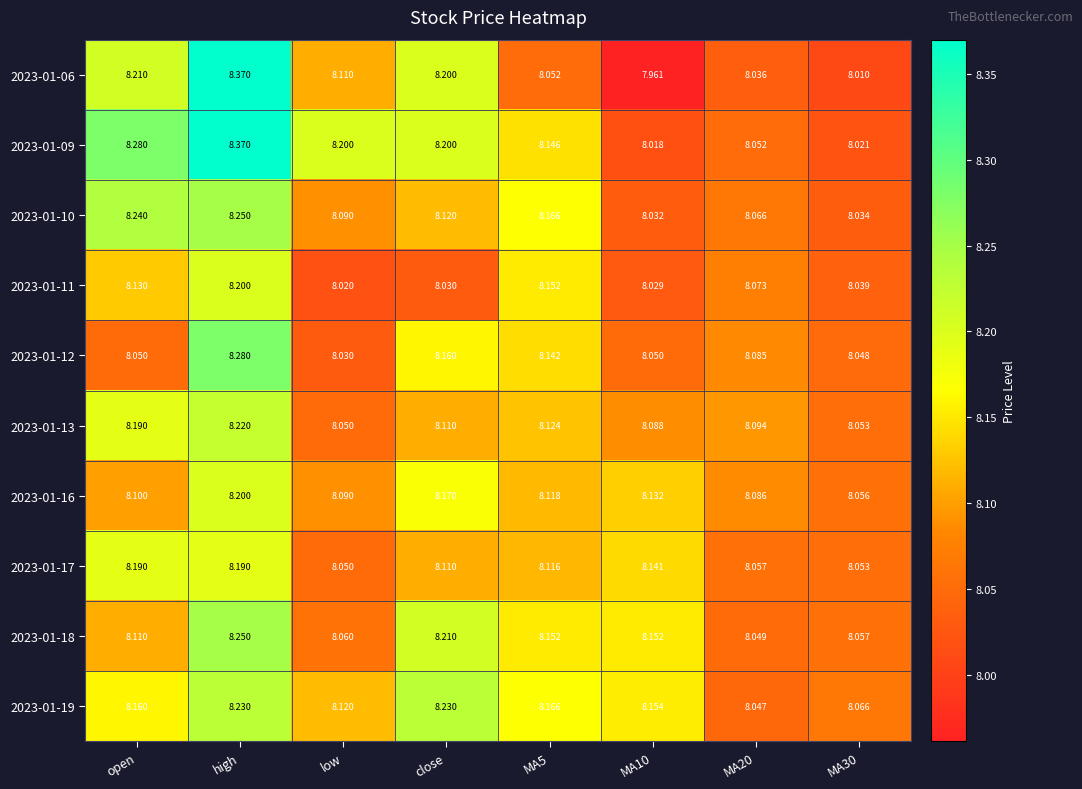

Which label corresponds to the largest value in the chart?

high